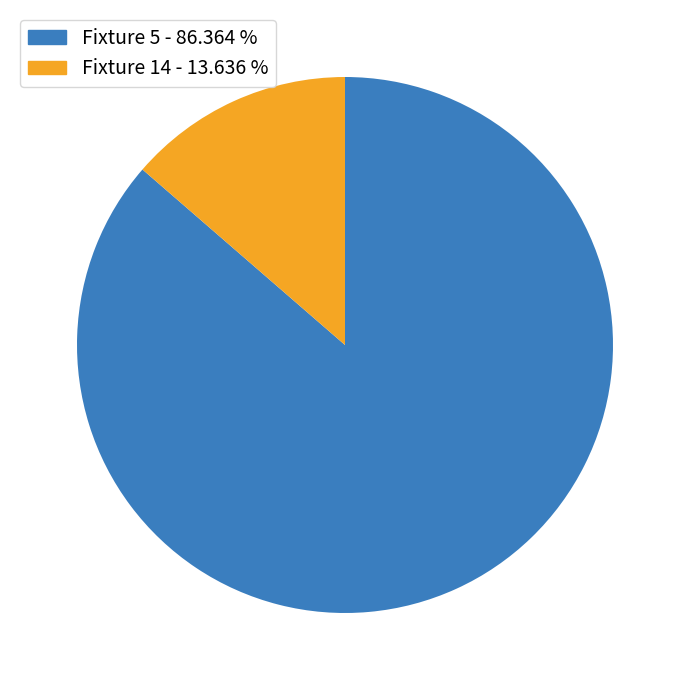

Count the number of slices in the pie.

2